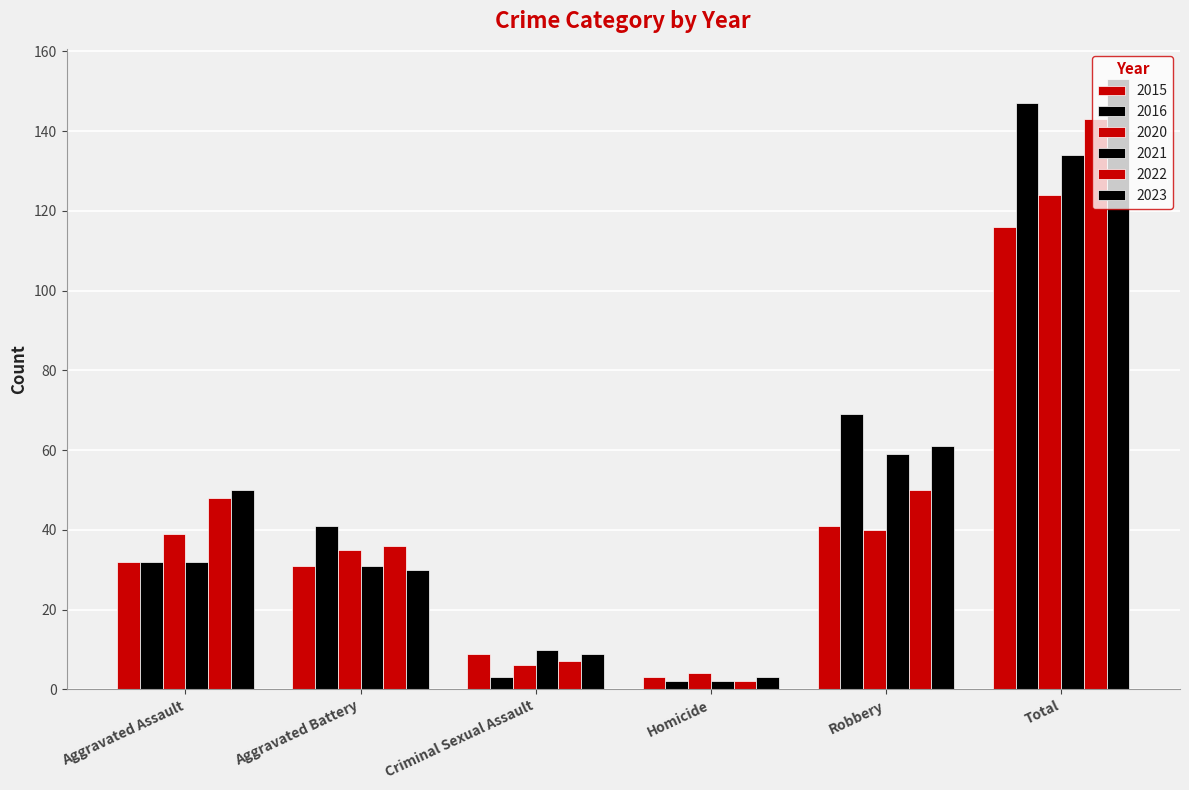

Between Criminal Sexual Assault and Aggravated Assault, which is larger?

Aggravated Assault